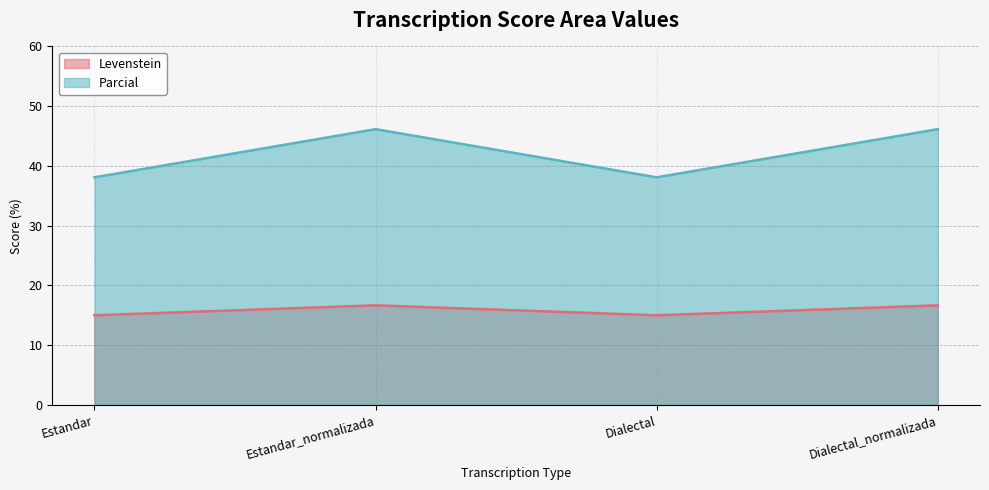

Which series has the widest spread of values?

Parcial